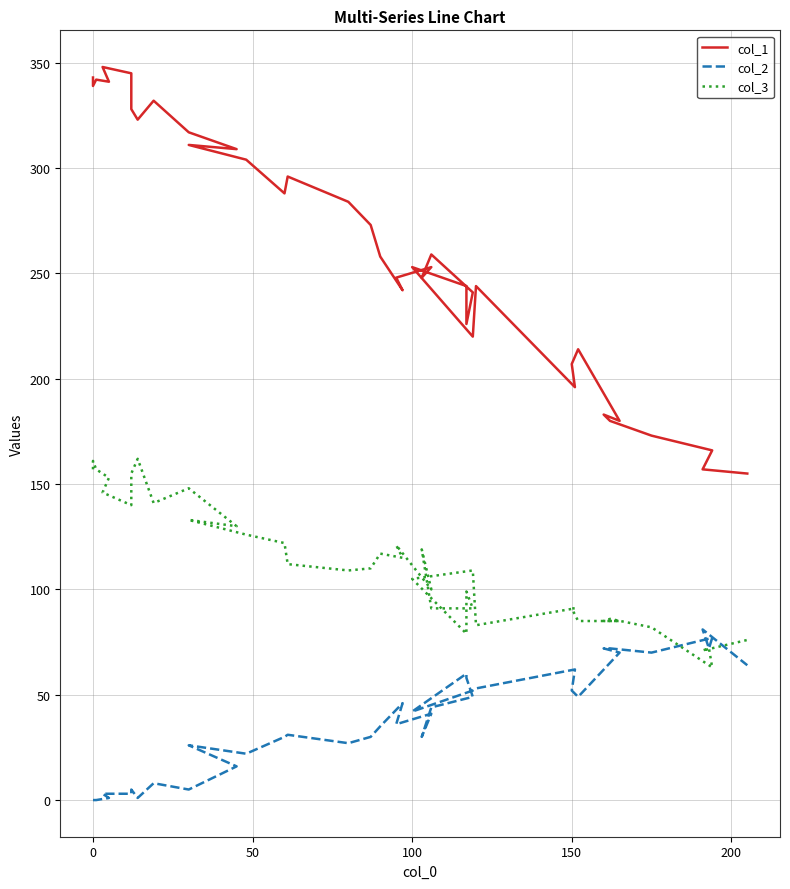

How many values in the col_2 series exceed 41?

19